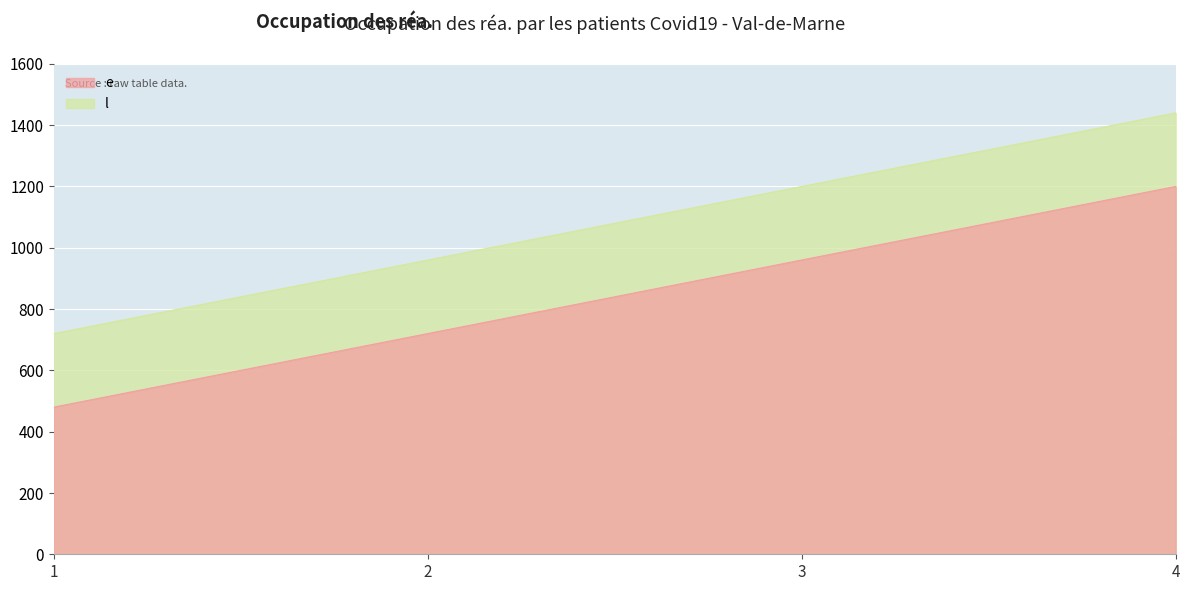

Rank the categories by e value from highest to lowest.

4, 3, 2, 1